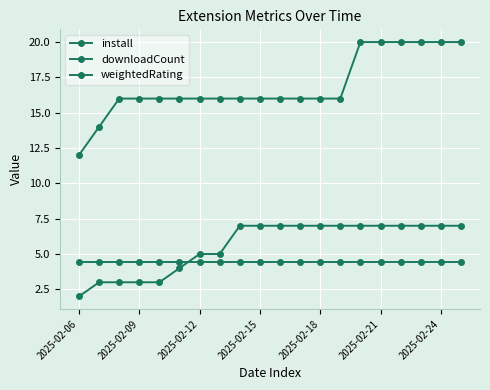

True or false: install and weightedRating intersect in this chart.

True